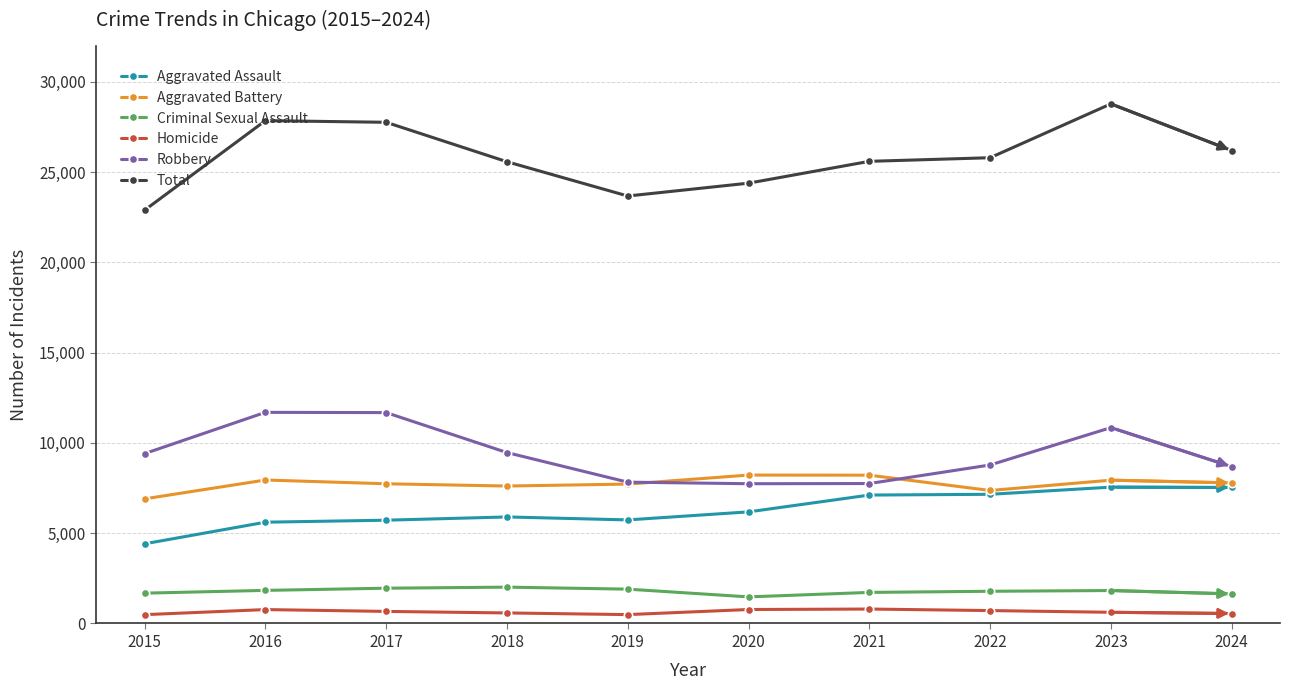

What is the difference between the second highest and minimum values in the Total series?

4959